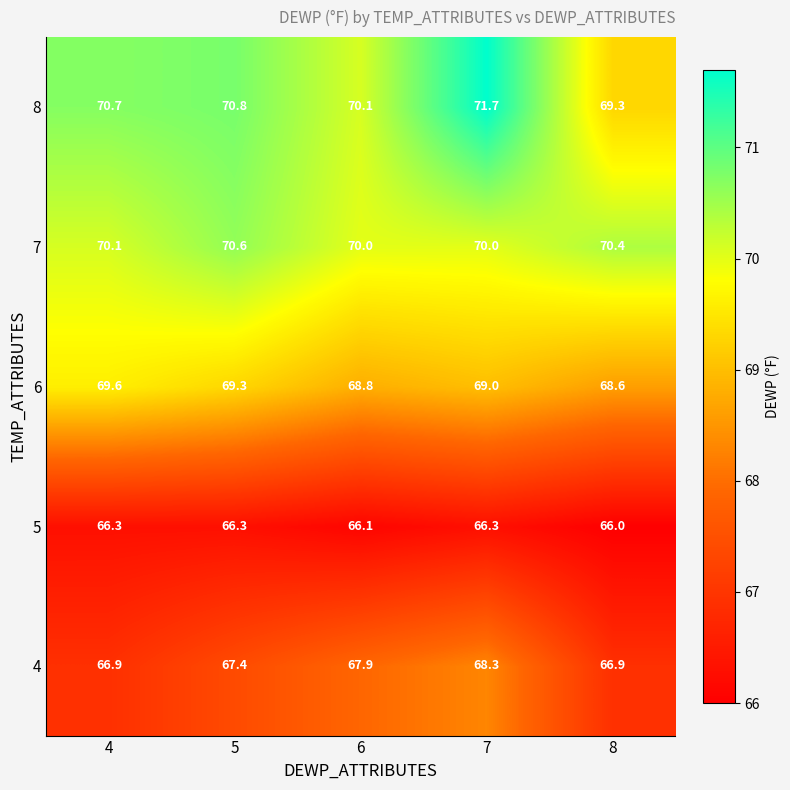

The 7 series shows 70.6 at 5. True or false?

True